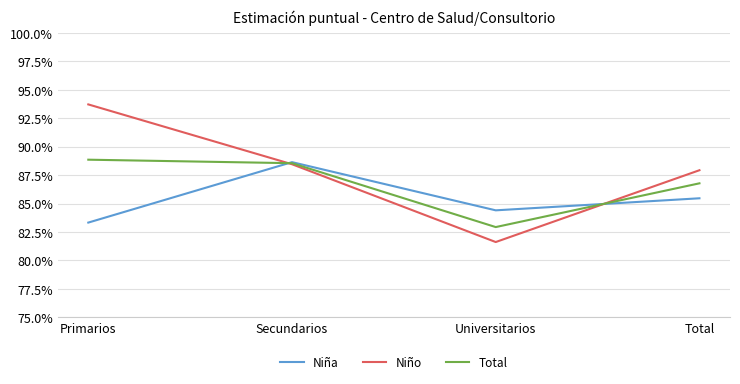

Reading left to right, list all the values displayed in this chart.

Niña: 0.8	0.9	0.8	0.9
Niño: 0.9	0.9	0.8	0.9
Total: 0.9	0.9	0.8	0.9